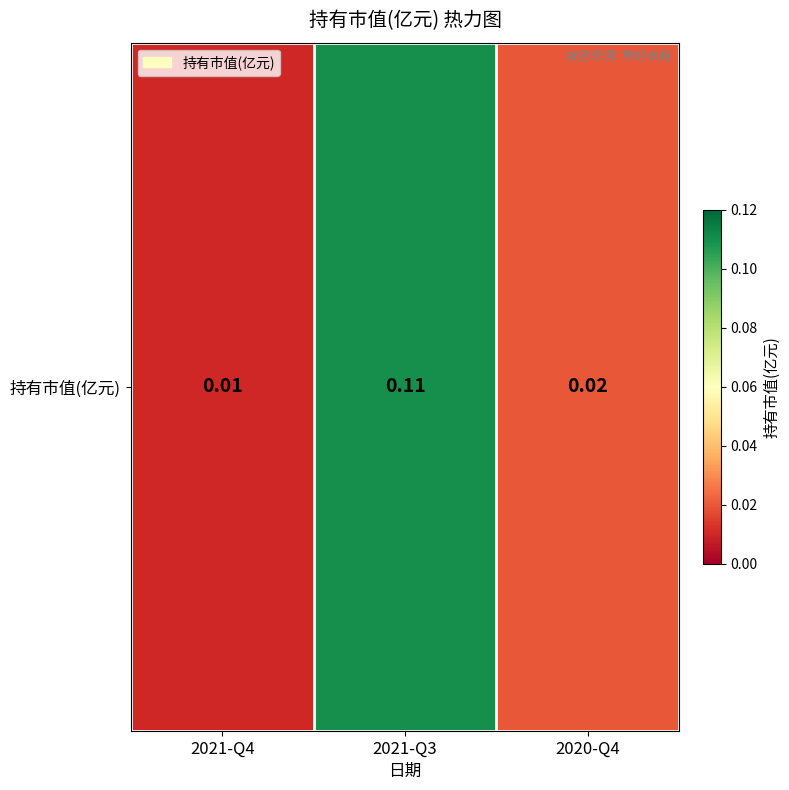

What is the sum of all values?

0.1